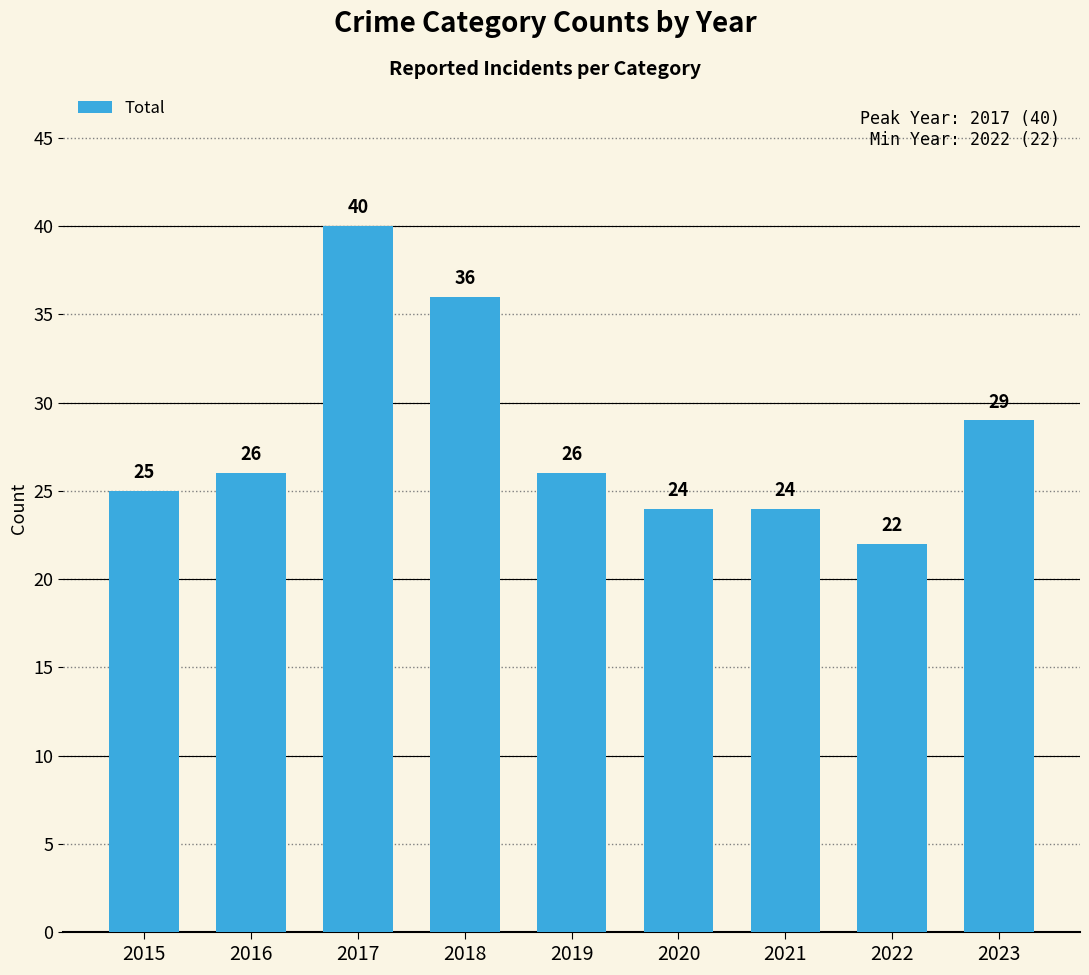

The chart shows a value of 11 at 2017. True or false?

False